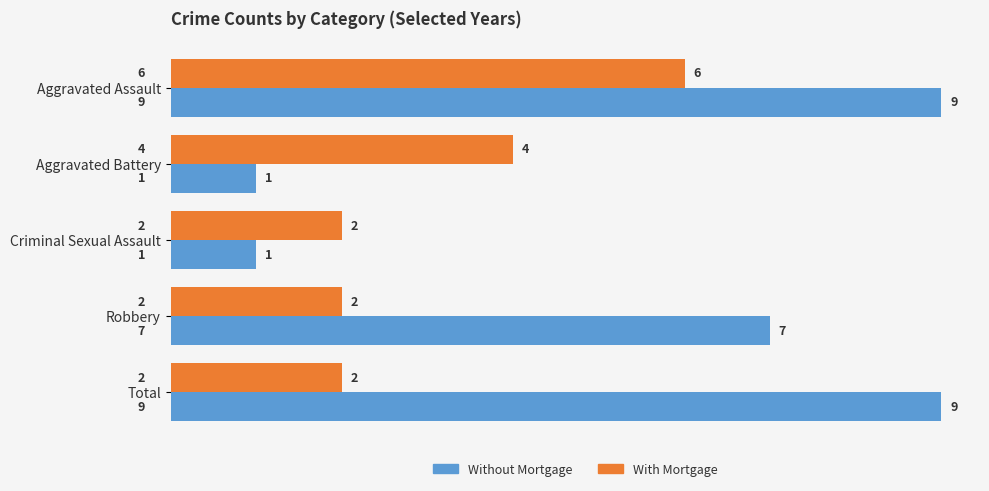

What is the sum of the Without Mortgage values at Total and Robbery?

16